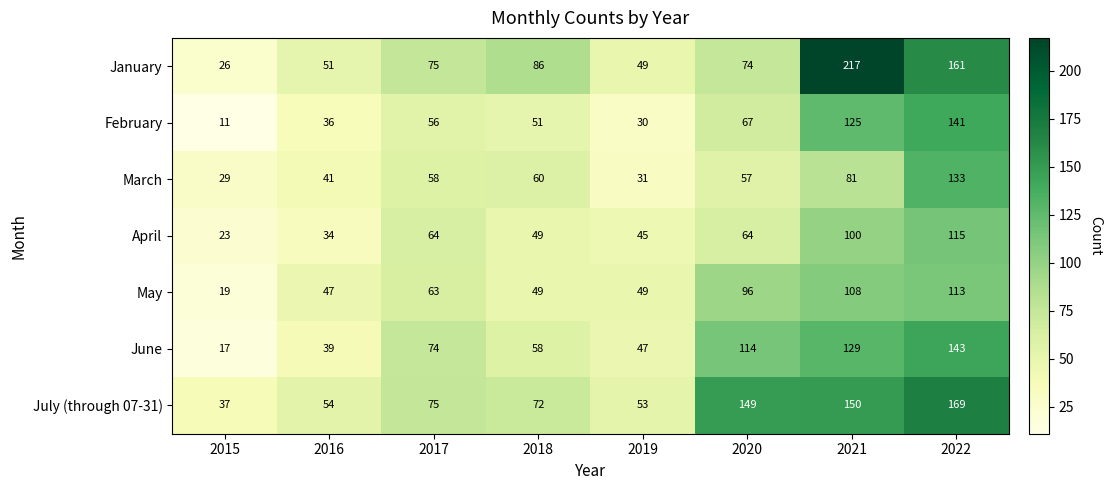

What is the smallest value displayed?

11